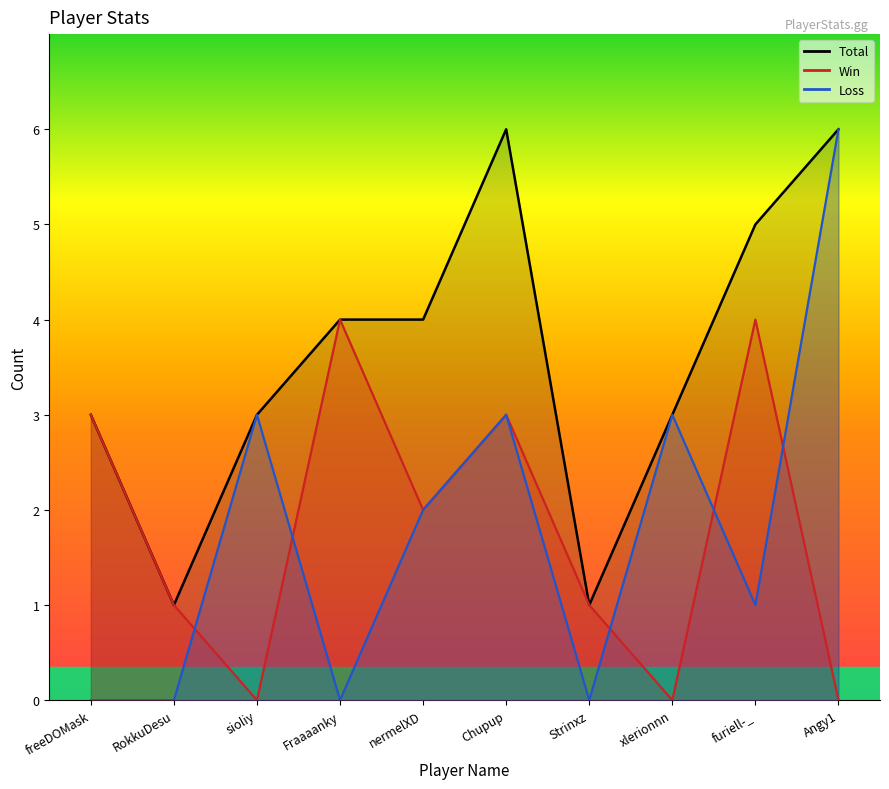

What is the average value of the Loss series?

2